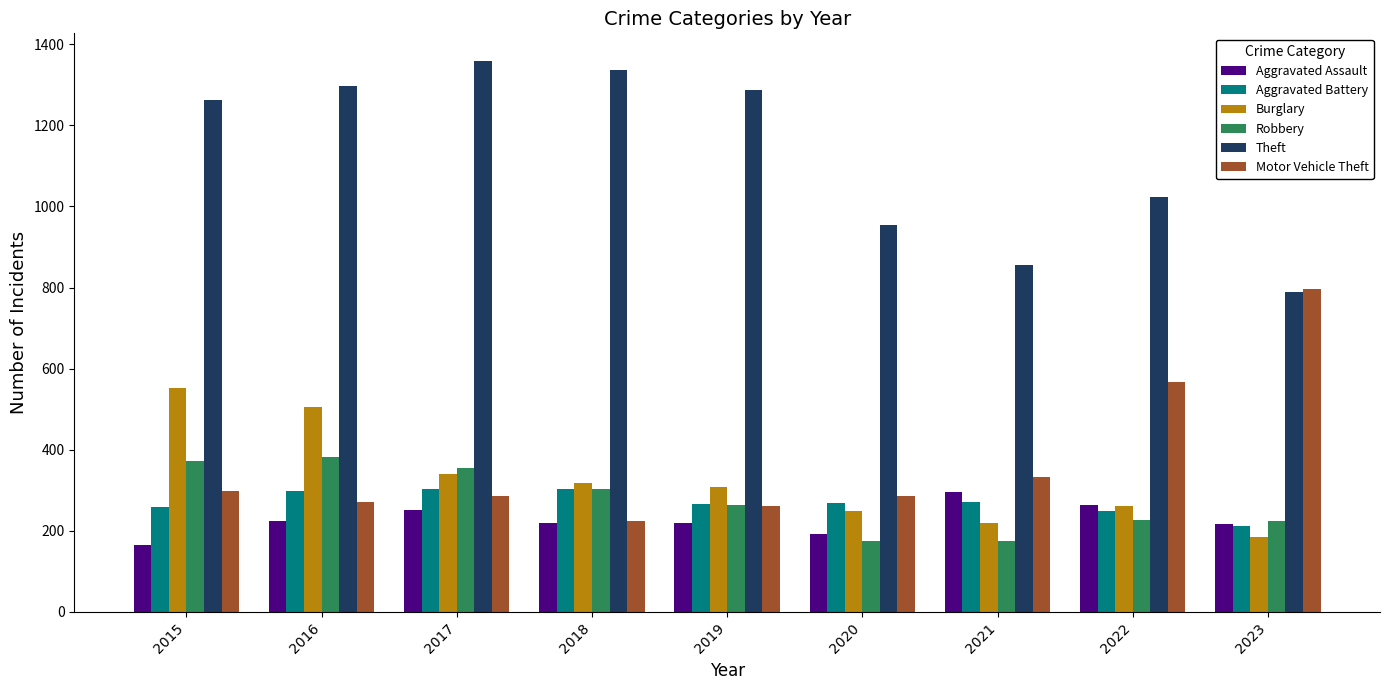

Is the value of Burglary at 2021 greater than the value of Motor Vehicle Theft at 2016?

No